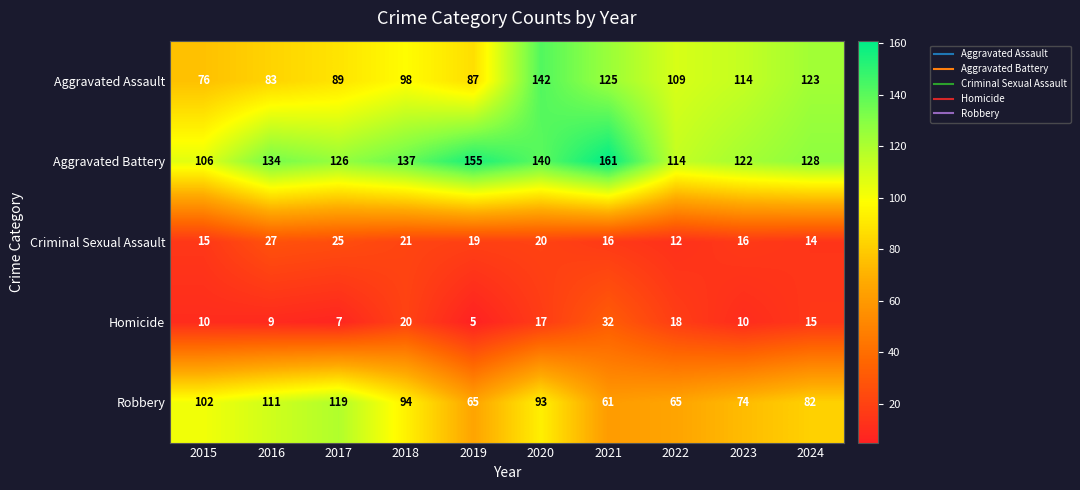

Is it true that Homicide equals 16 at 2016?

False